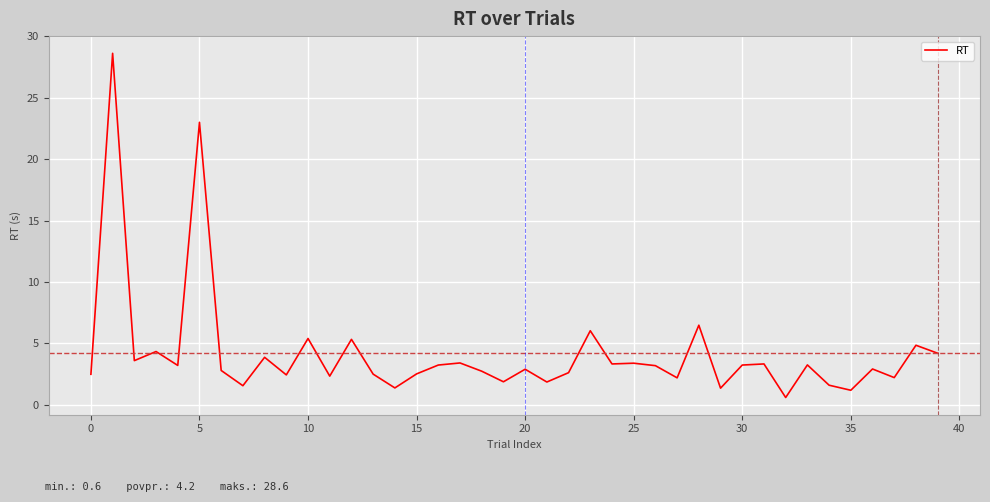

Is this an area chart (filled region under the line)?

No